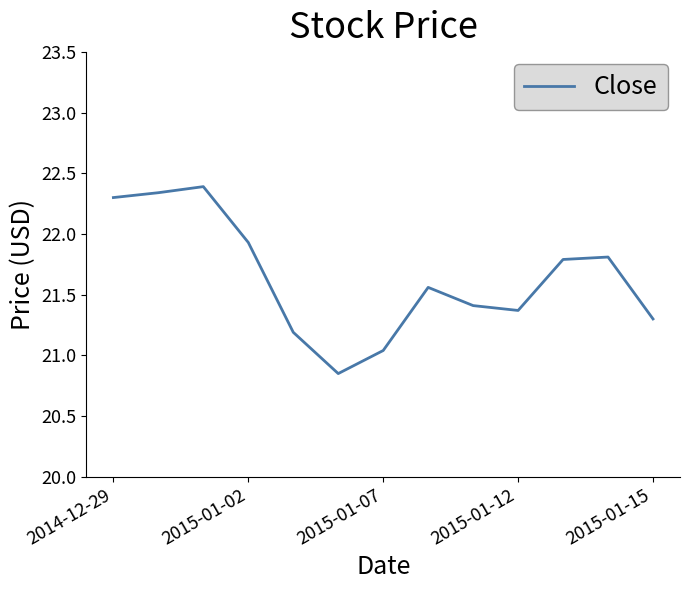

What is the difference between the maximum and minimum values?

1.5